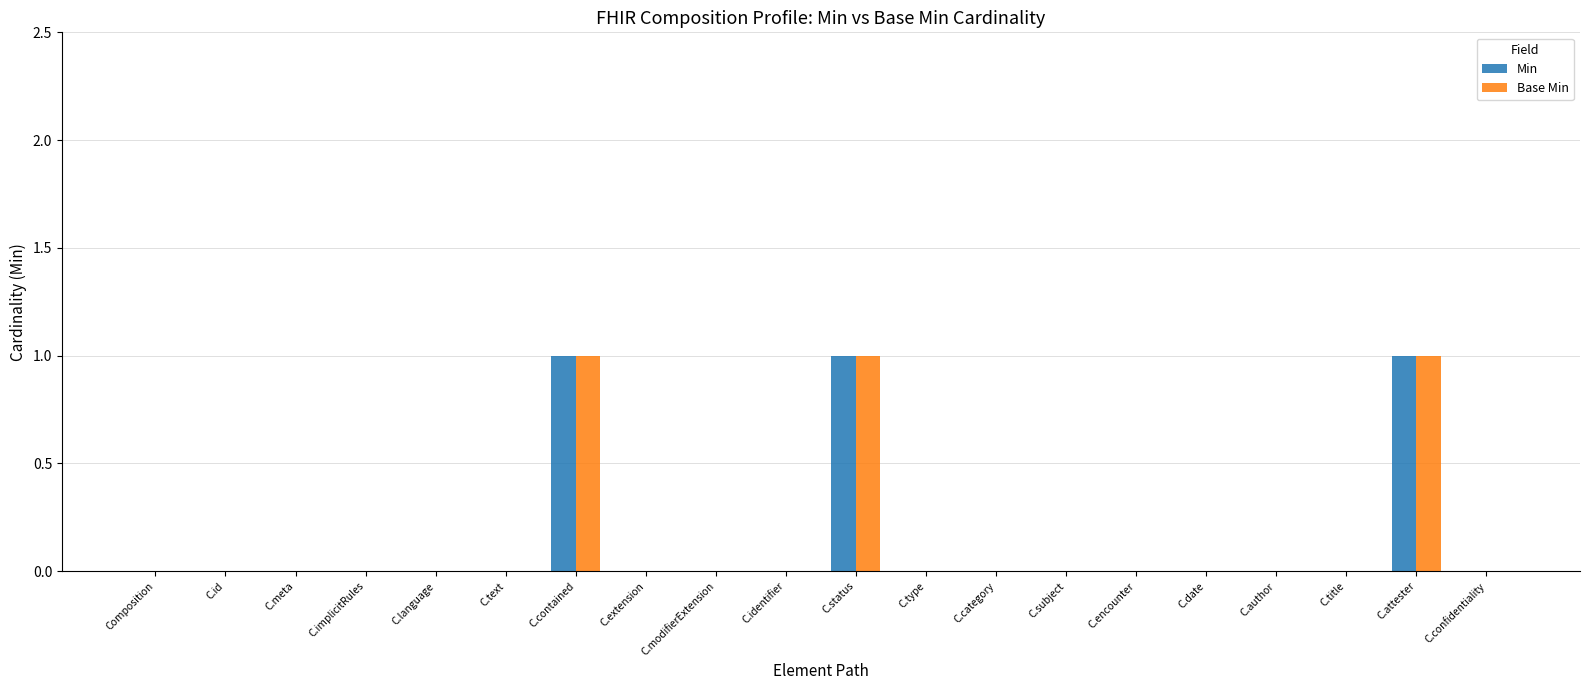

Is the value of Min at C.author greater than the value of Base Min at C.status?

No